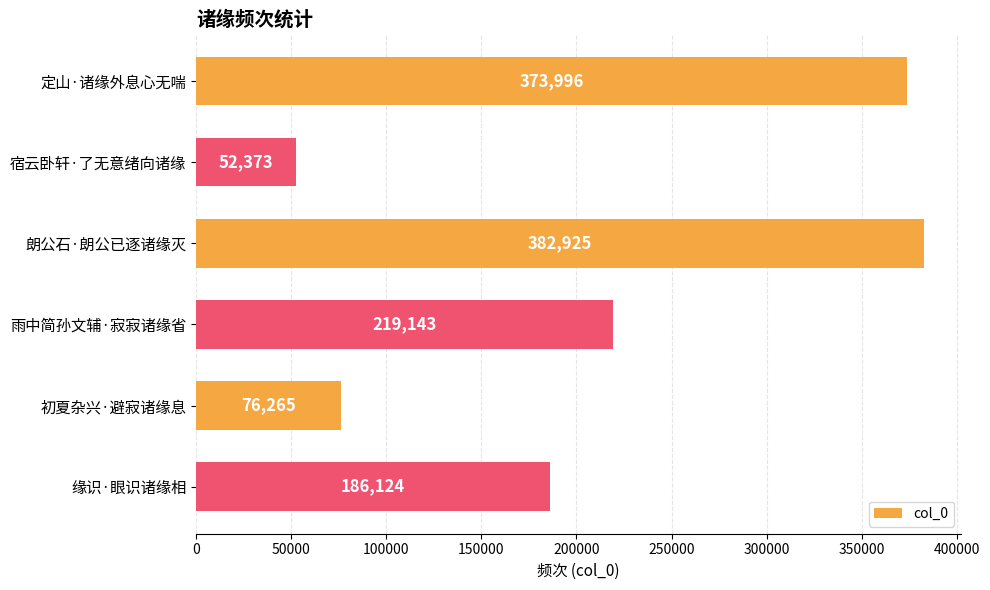

The chart shows a value of 286159 at 雨中简孙文辅·寂寂诸缘省. True or false?

False